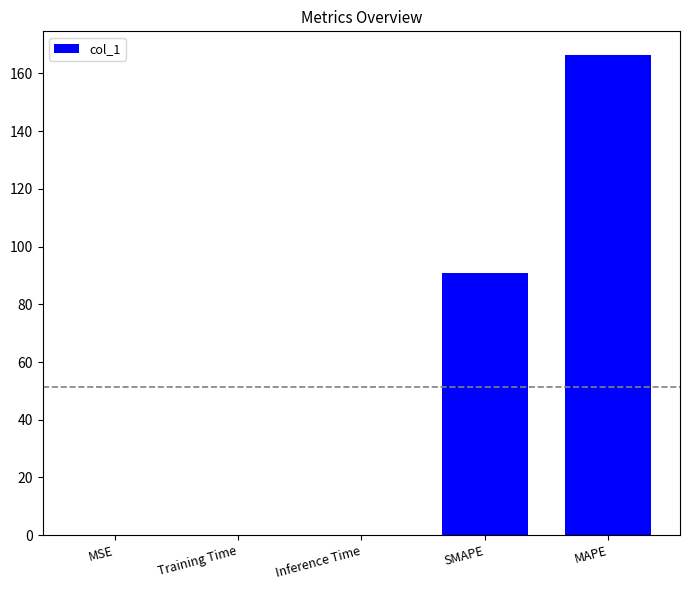

What is the maximum value shown in the chart?

166.2